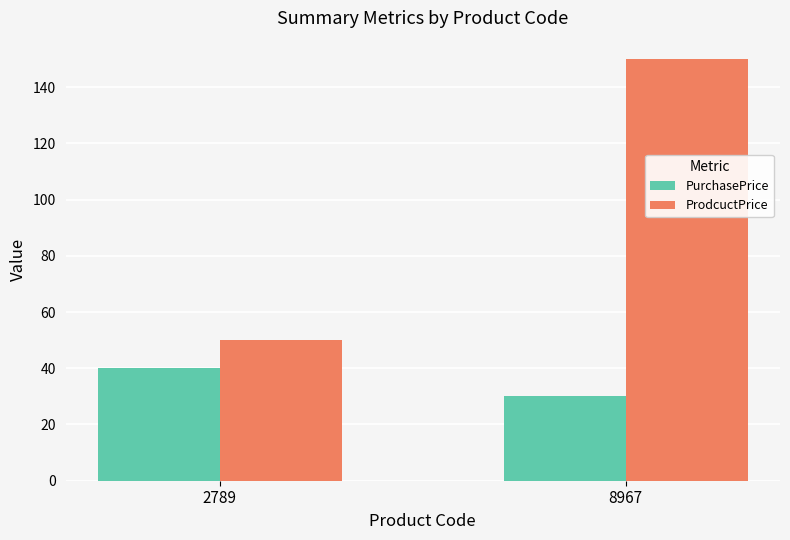

List the series in order of their peak value, highest first.

ProdcuctPrice, PurchasePrice